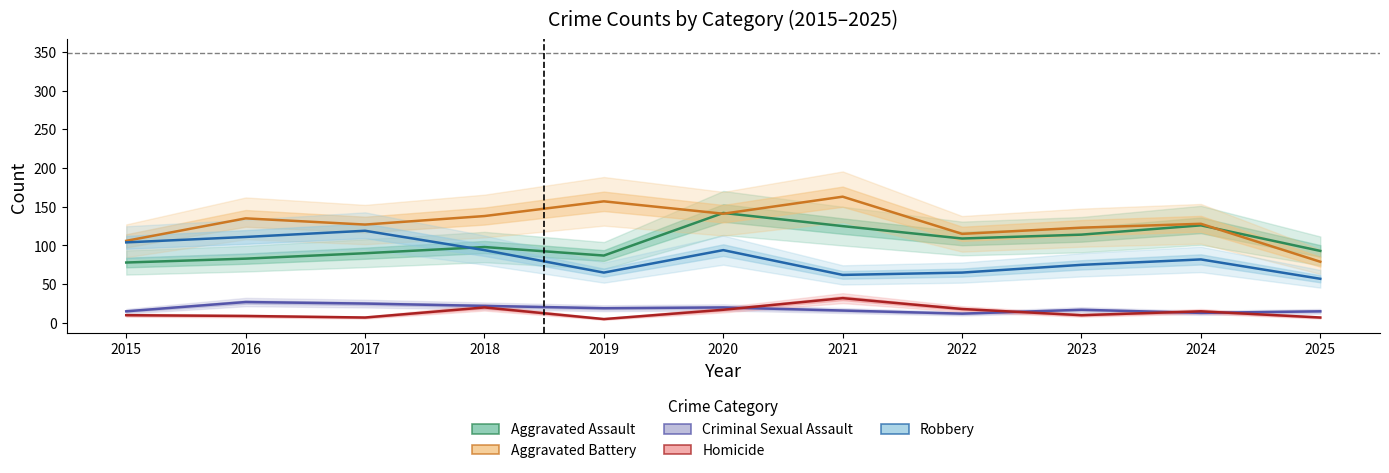

Between which two adjacent categories do Aggravated Assault and Aggravated Battery first intersect?

2019 and 2020